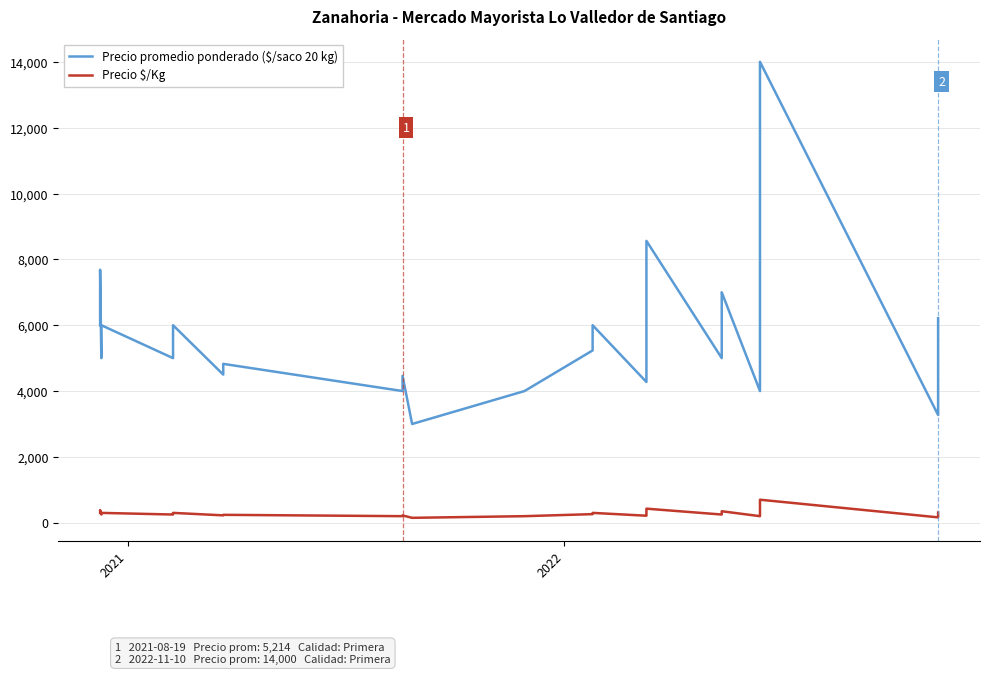

What is the sum of all Precio promedio ponderado ($/saco 20 kg) values?

232949